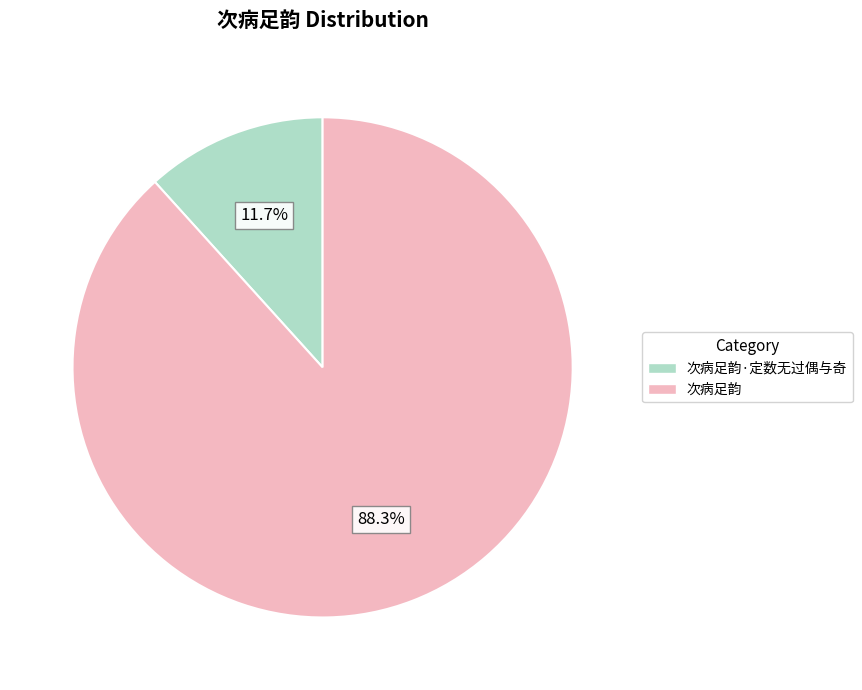

Is there a majority slice in this chart?

Yes